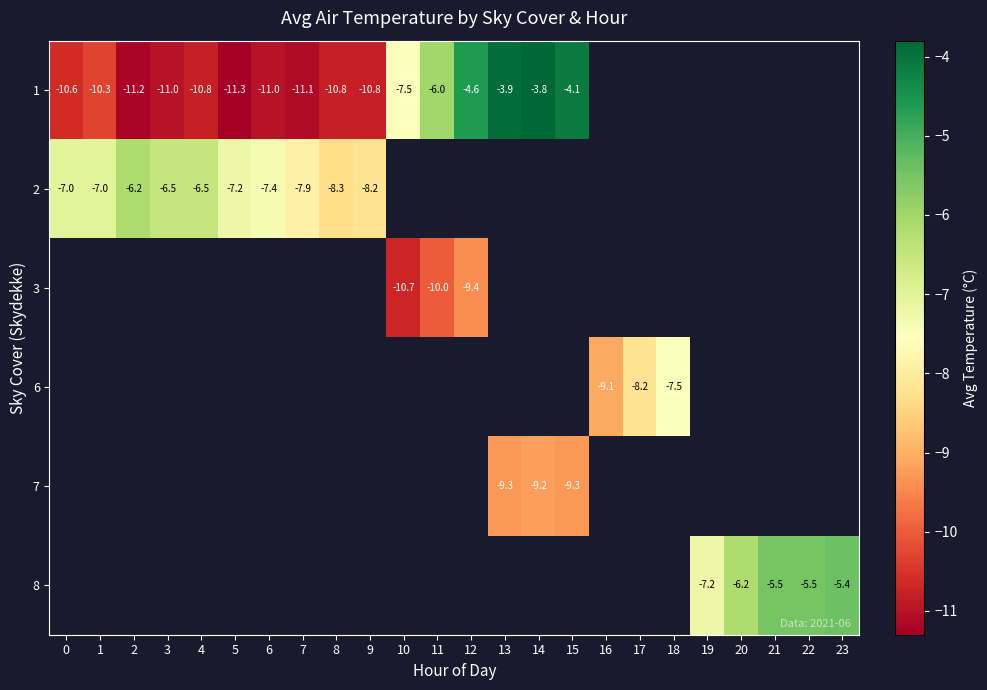

The value of 2 at 3 is -4.1. True or false?

False